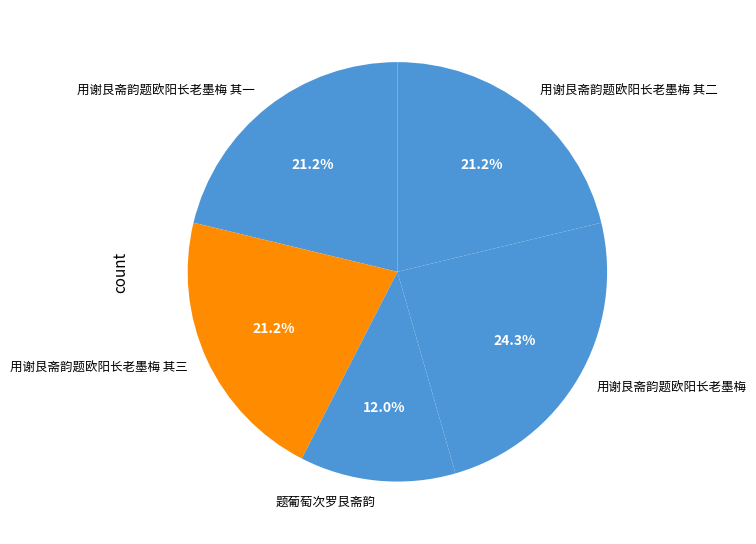

Is it true that 用谢艮斋韵题欧阳长老墨梅 其二 is 21% of the pie?

True